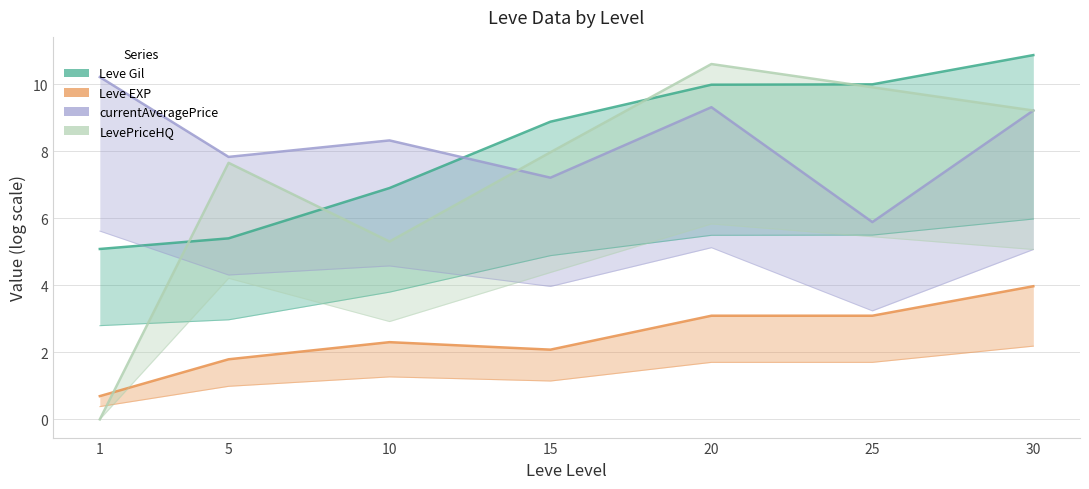

What is the value of the LevePriceHQ point at the 6th from the left?

9.9